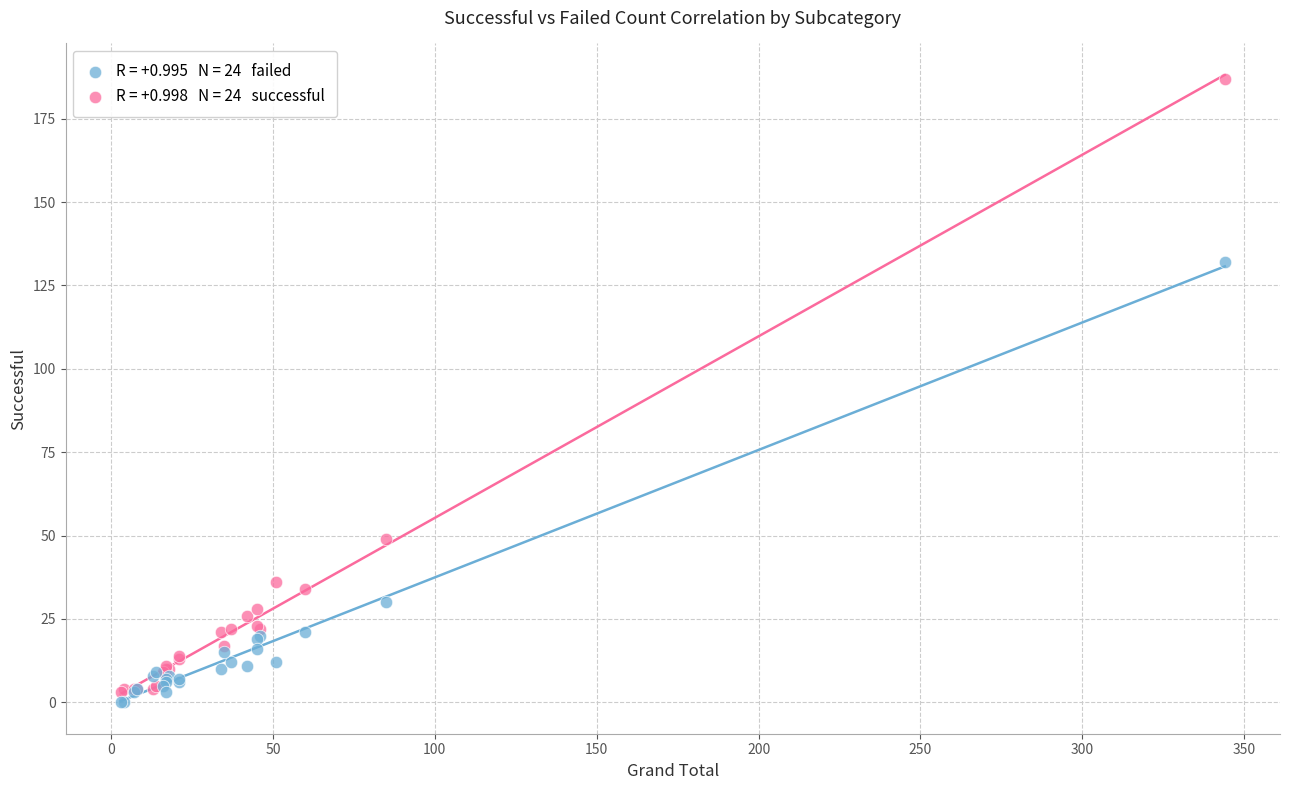

Across all series, what Y value is closest to 93?

132